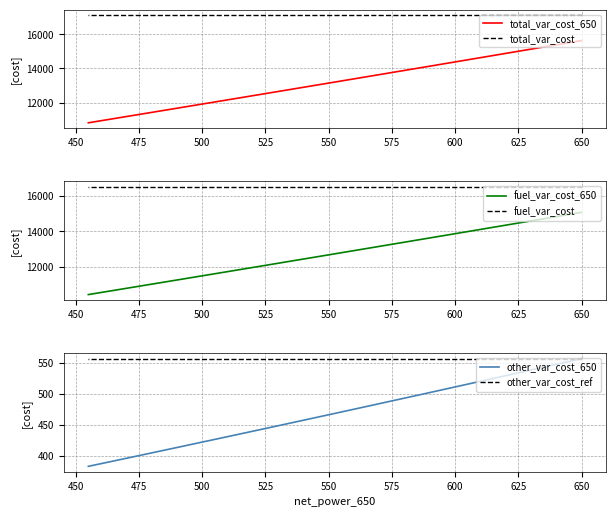

True or false: total_var_cost_650 has a value of 21943.6 at 500.

False